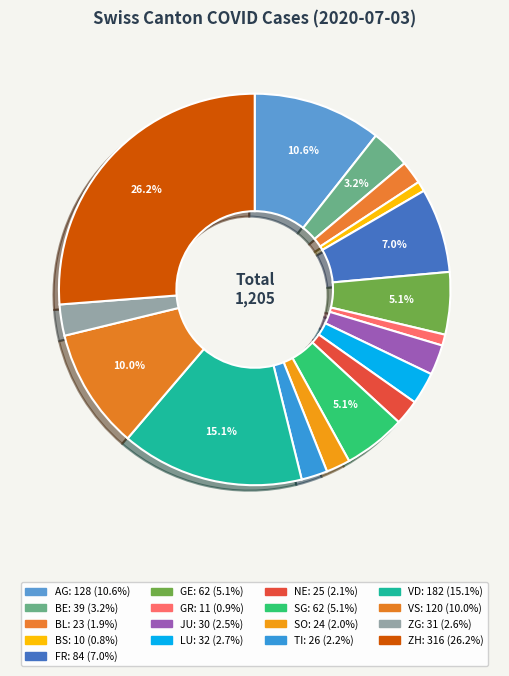

What percentage do JU and ZG together represent?

5.1%